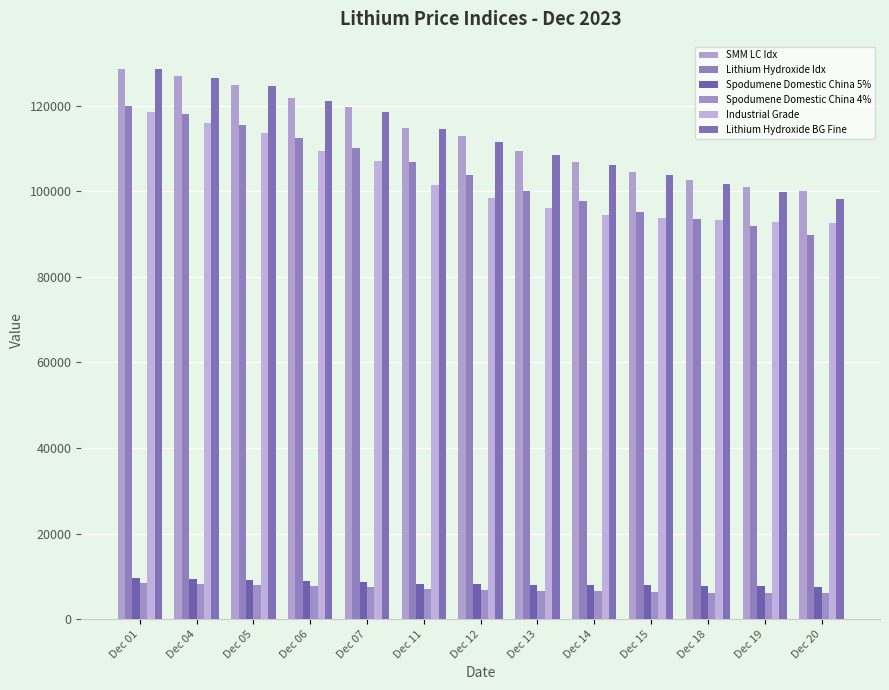

What is the difference between the second highest and minimum values in the Industrial Grade series?

23500